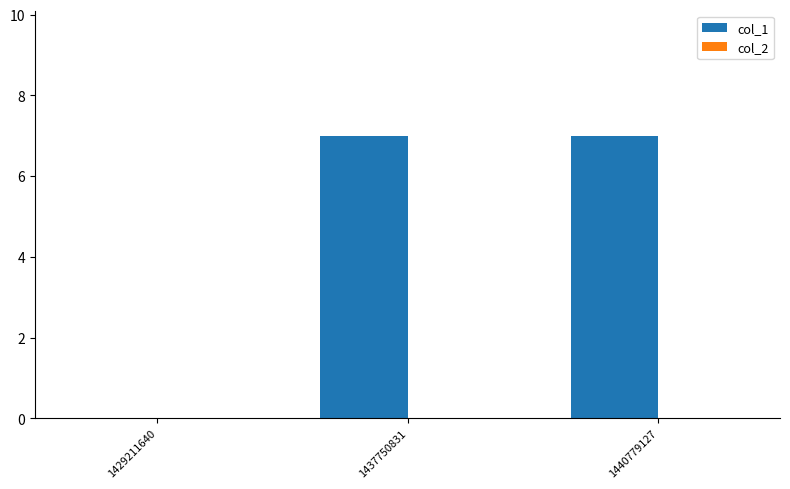

Approximately how many times larger is the value at 1440779127 compared to 1437750831?

1.0